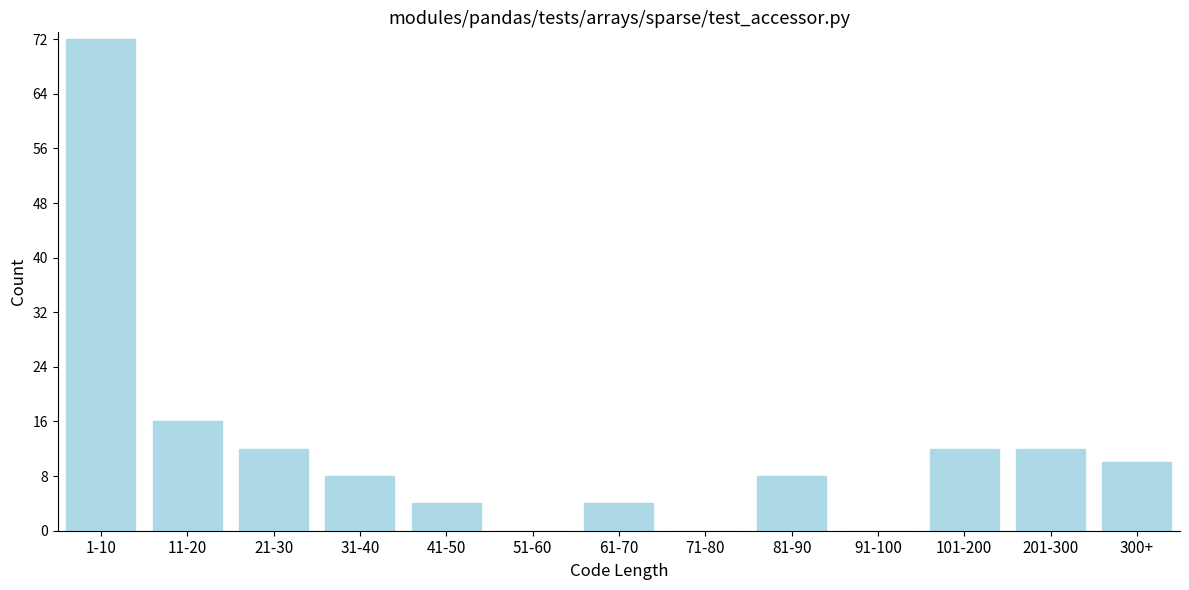

Reading left to right, extract all data points from this chart.

1-10=72	11-20=16	21-30=12	31-40=8	41-50=4	51-60=0	61-70=4	71-80=0	81-90=8	91-100=0	101-200=12	201-300=12	300+=10